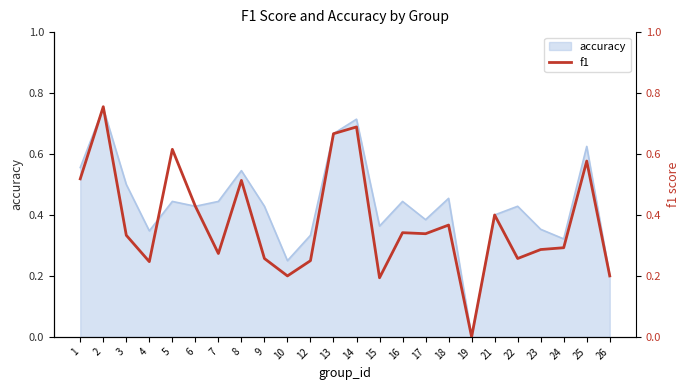

True or false: accuracy has a value of 0.6 at 15.

False